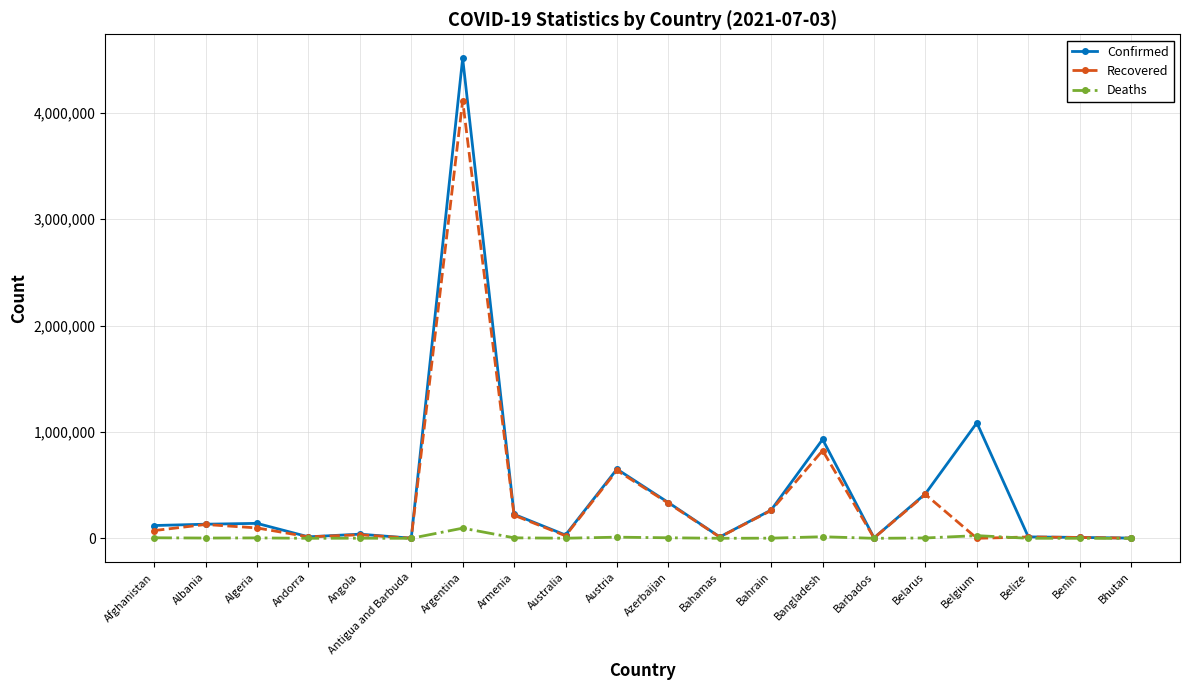

How many distinct data groups are displayed?

3